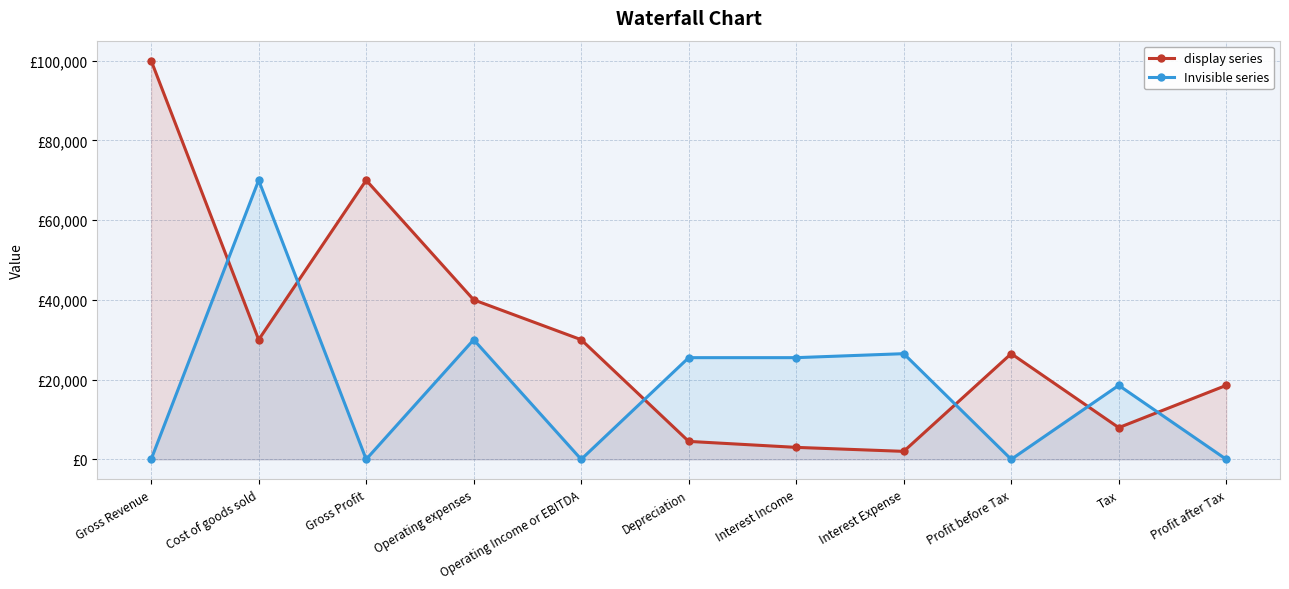

How many distinct data groups are displayed?

2